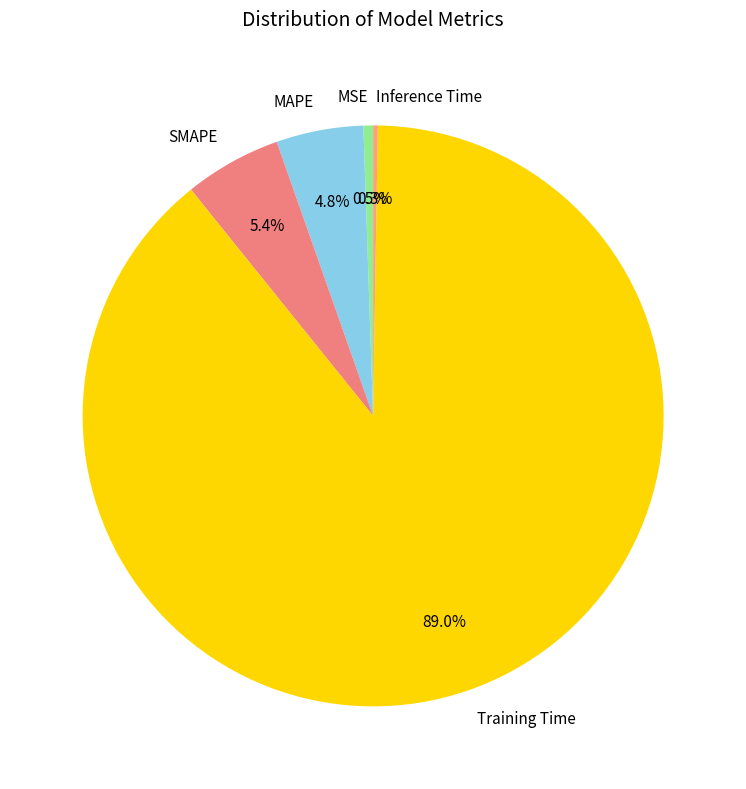

Which slice represents more than half of the pie?

Training Time